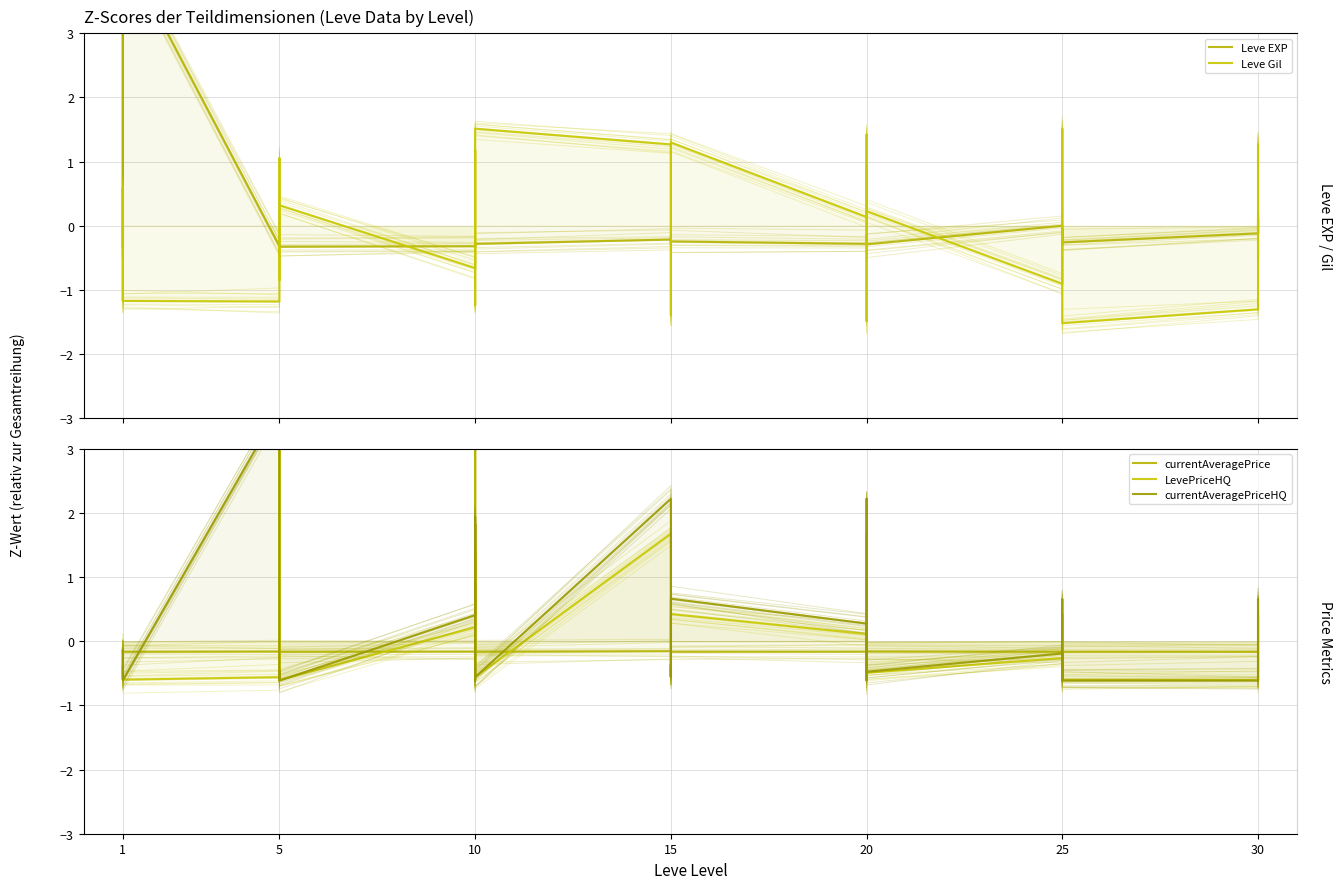

Between which two adjacent categories do currentAveragePriceHQ and Leve Gil first intersect?

5 and 10